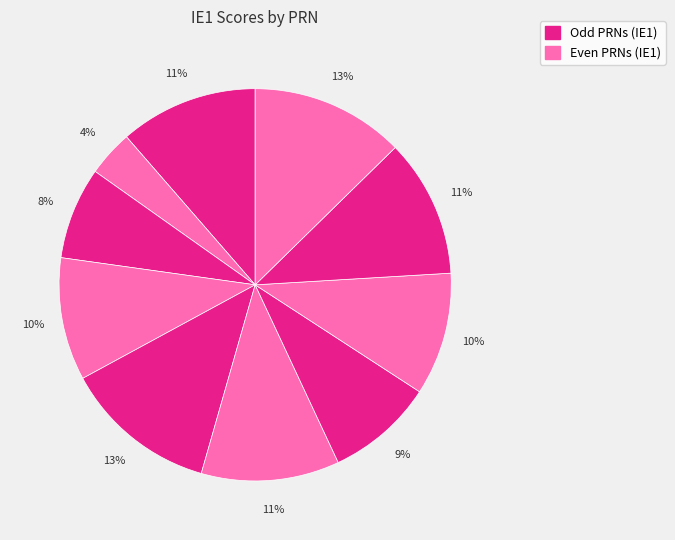

How many slices are in this pie chart?

10